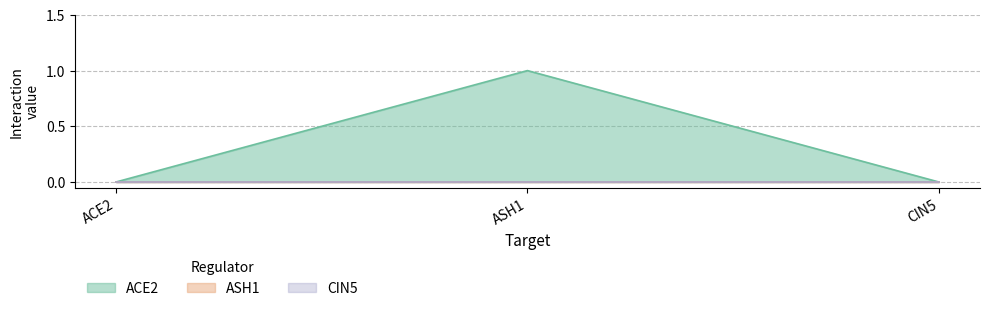

Rank the categories by ASH1 value from highest to lowest.

ACE2, ASH1, CIN5